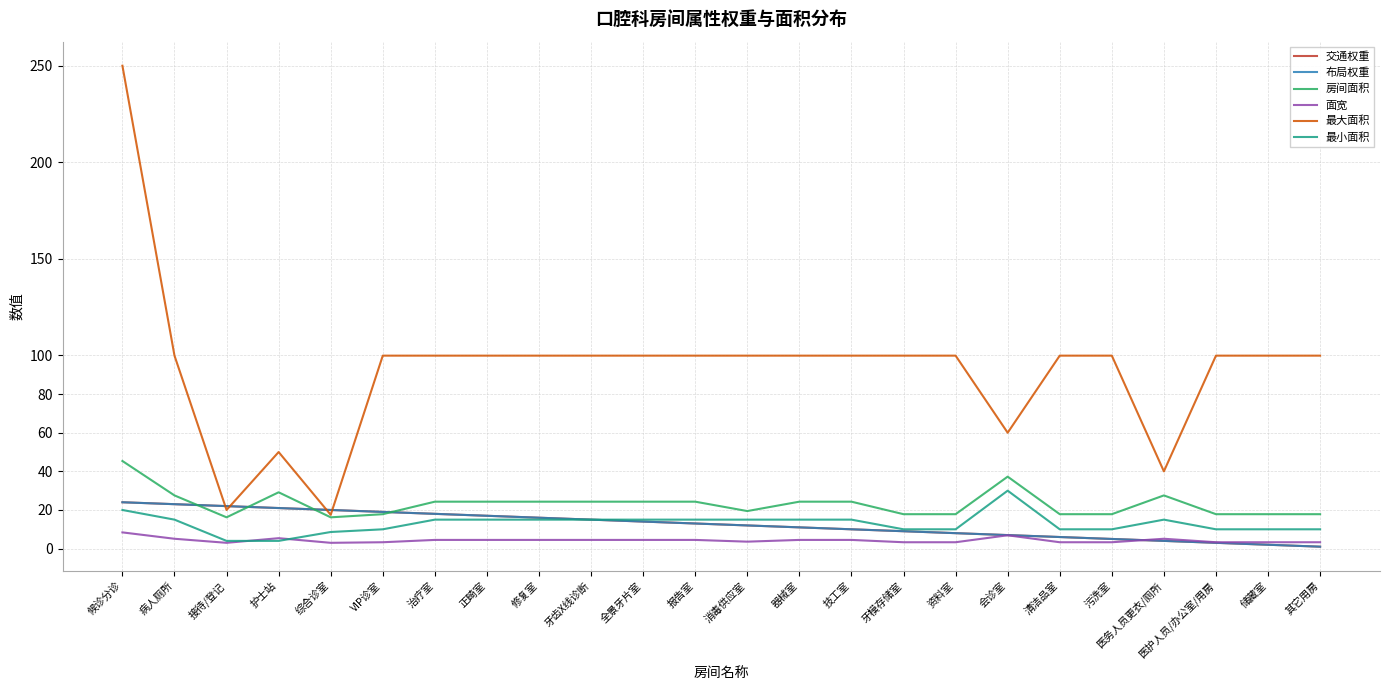

Is this an area chart (filled region under the line)?

No